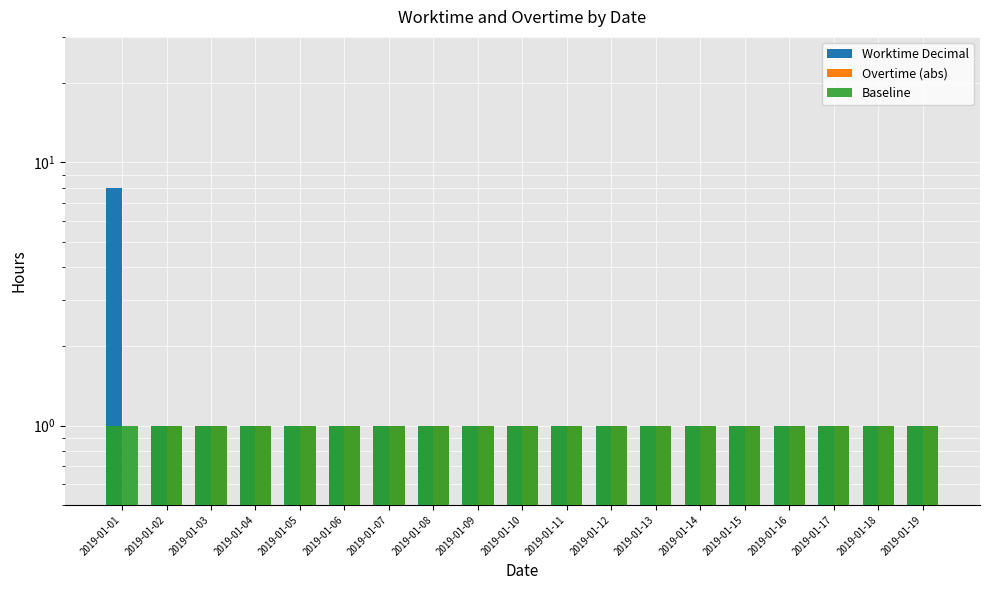

Is it true that Baseline equals 1.0 at 2019-01-11?

True